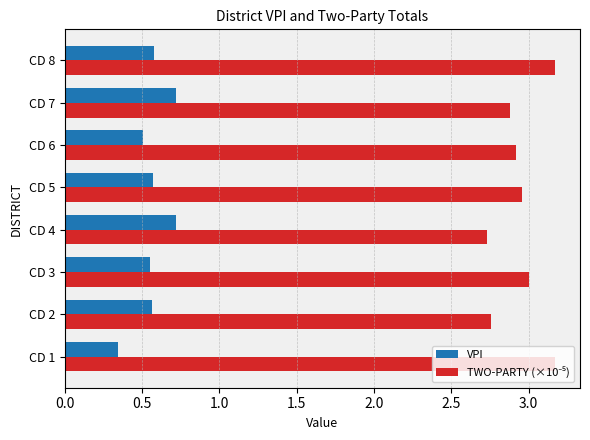

At which label is VPI closest to 0?

CD 1